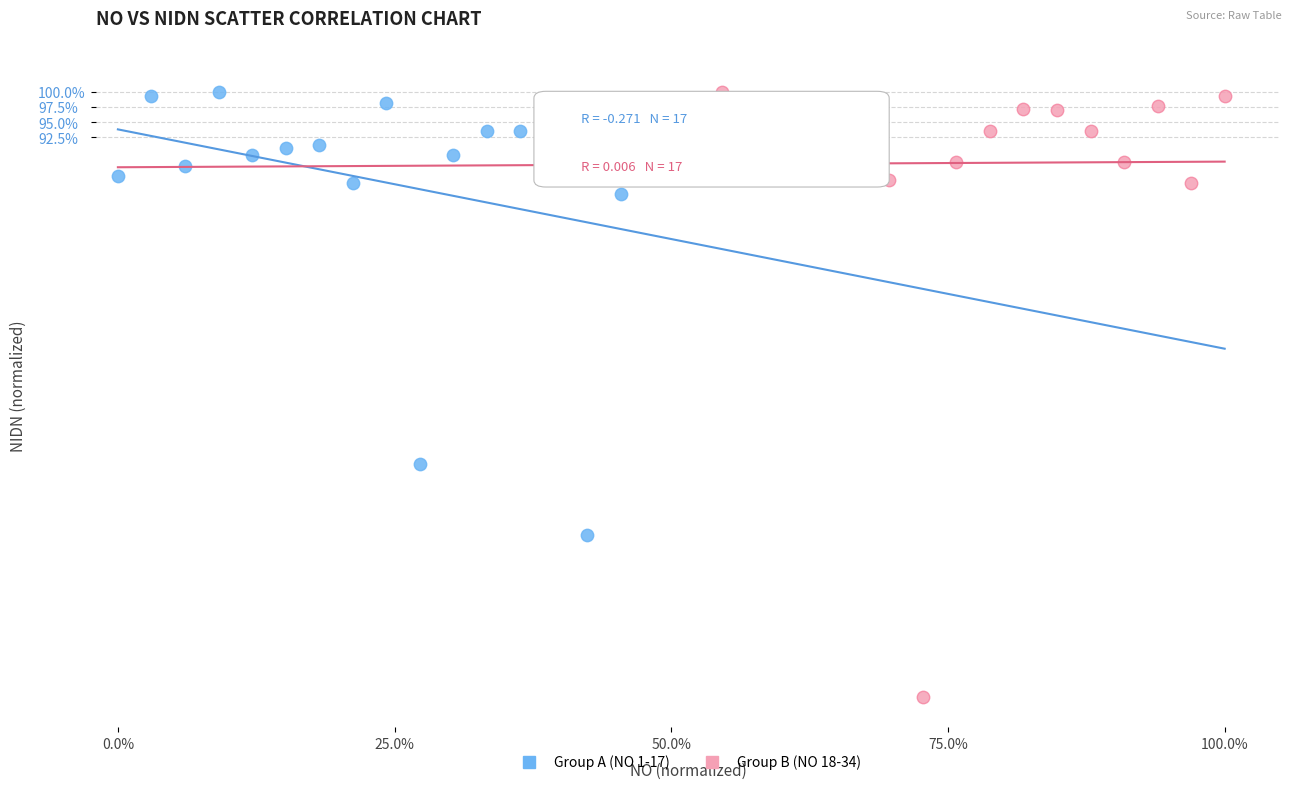

Which series contains the lowest Y value?

Group B (NO 18-34)